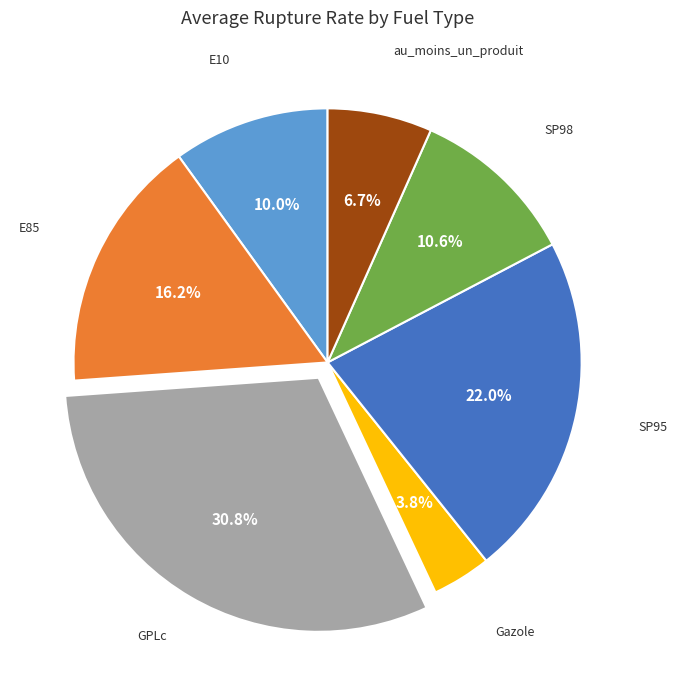

Is the sum of E85 and E10 greater than half?

No